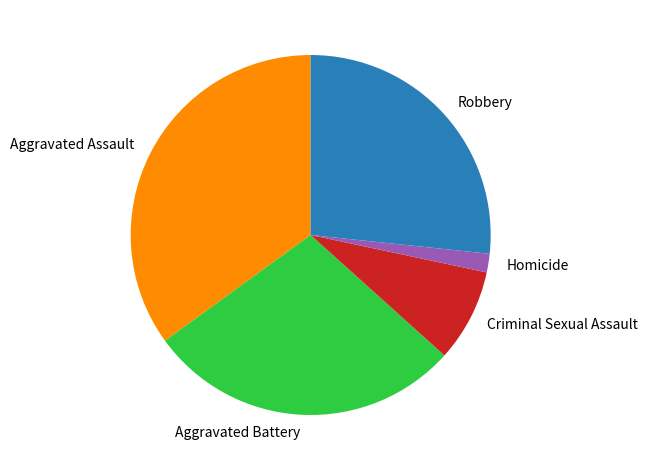

Is Criminal Sexual Assault the majority of the pie?

No